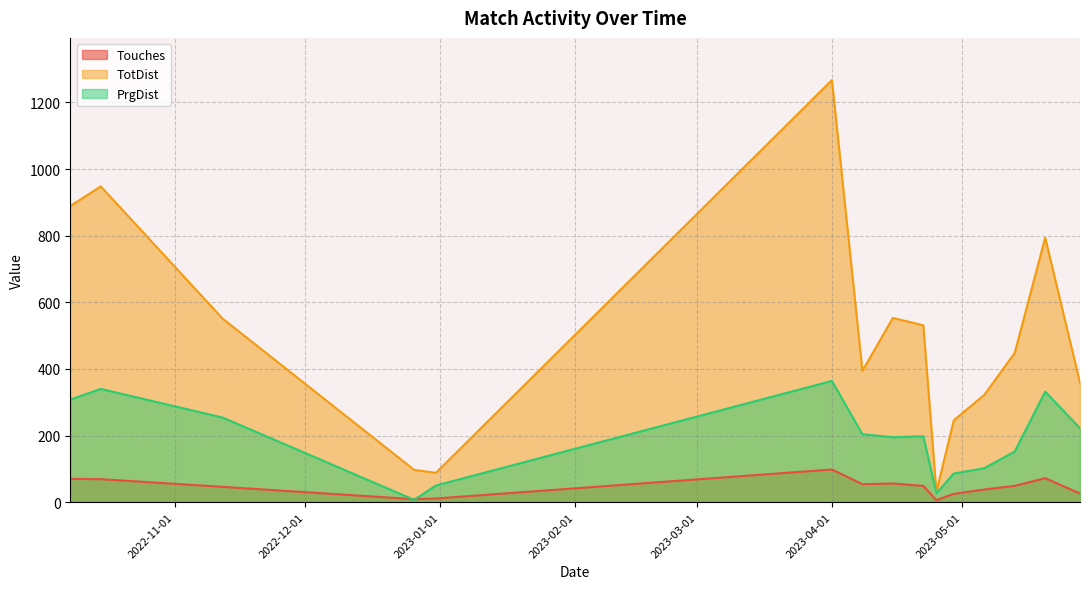

At which label does PrgDist reach its minimum?

2022-12-26